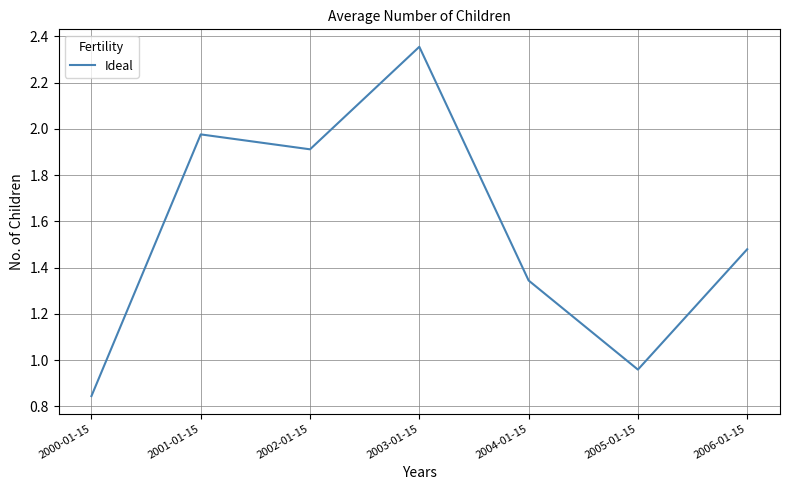

How many series are shown in this chart?

1